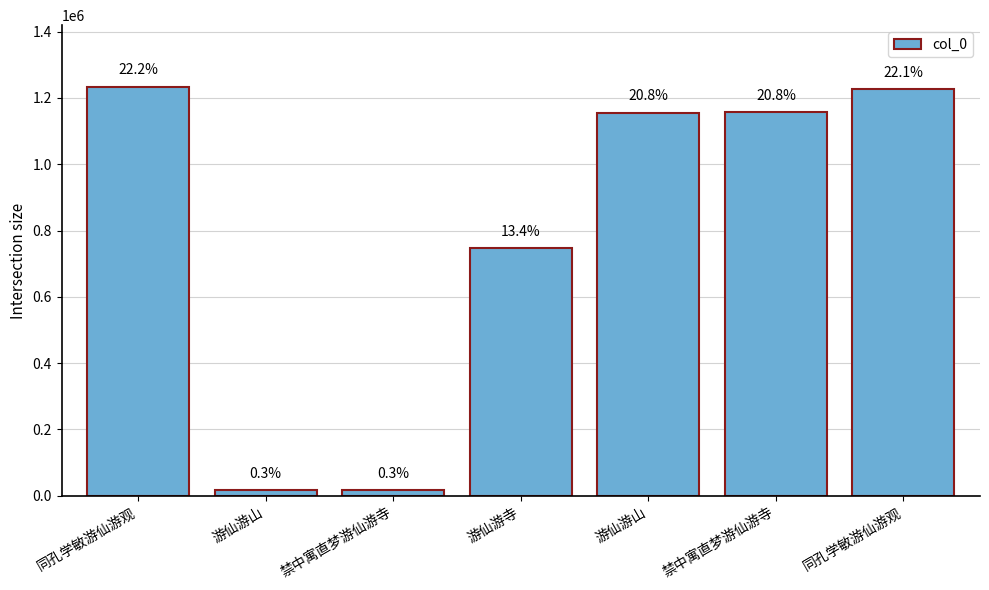

How many bars are there in total?

7